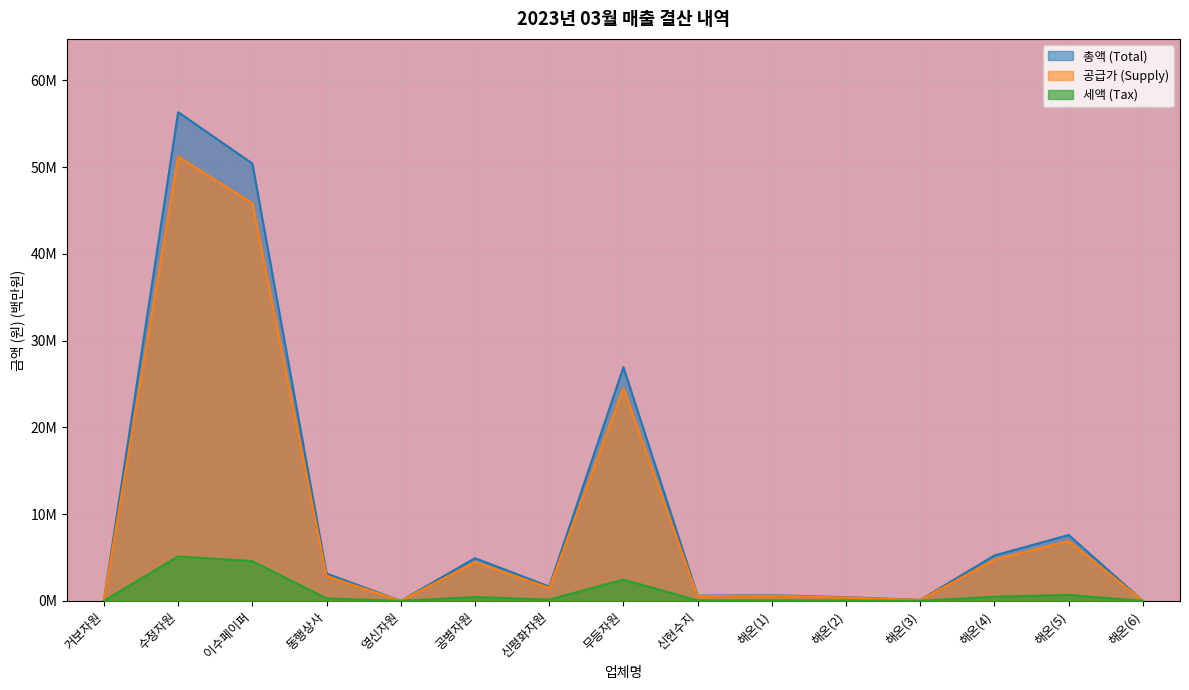

What is the average value of the 총액 (Total) series?

9.6